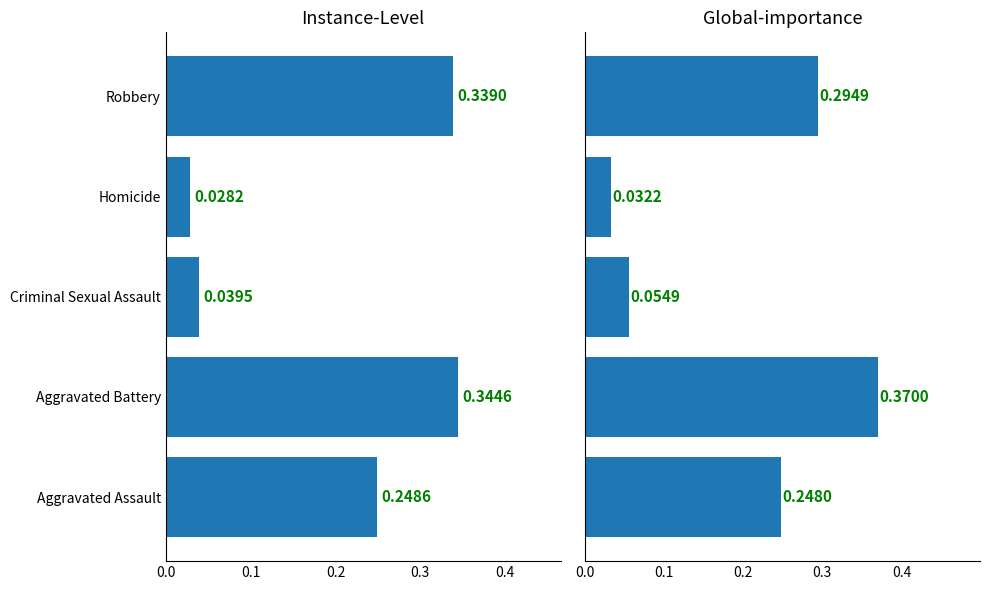

Are the bars horizontal?

Yes